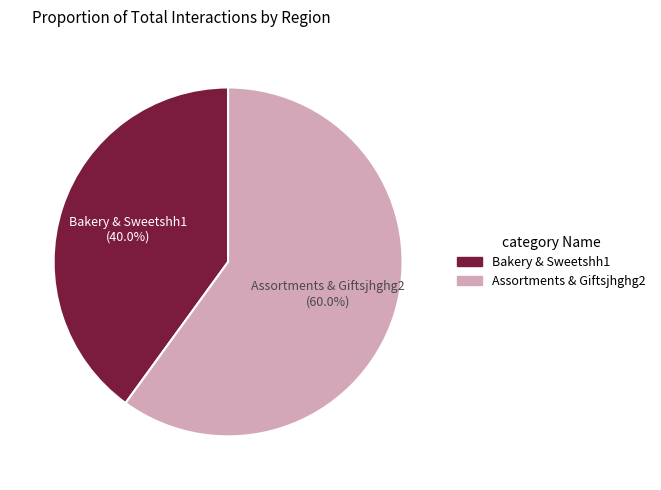

What percentage is the Bakery & Sweetshh1 slice, to the nearest percent?

40%